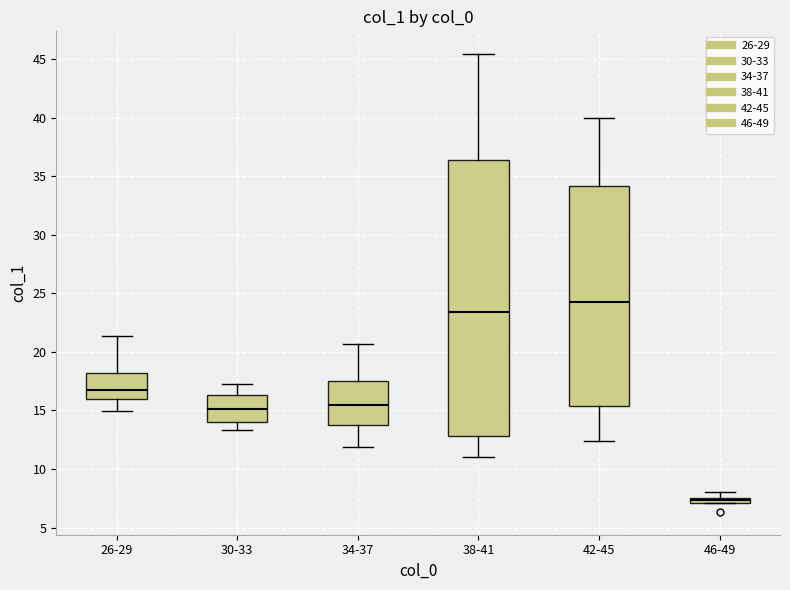

Which box has the lowest median line?

46-49